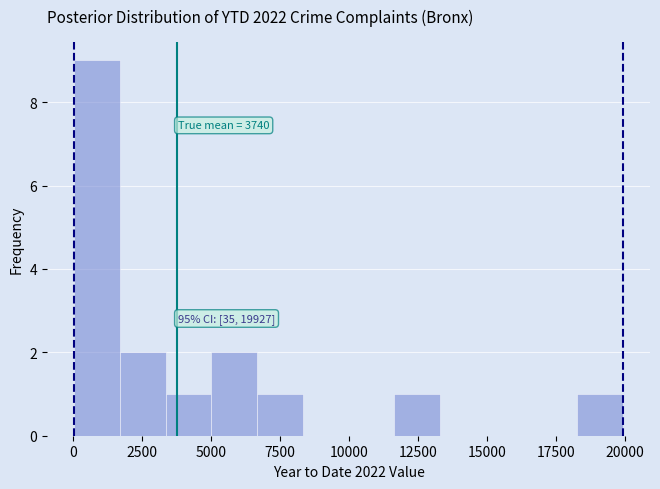

Around what value on the x-axis is the tallest bar? Give the approximate position of its centre, as read against the axis.

1000